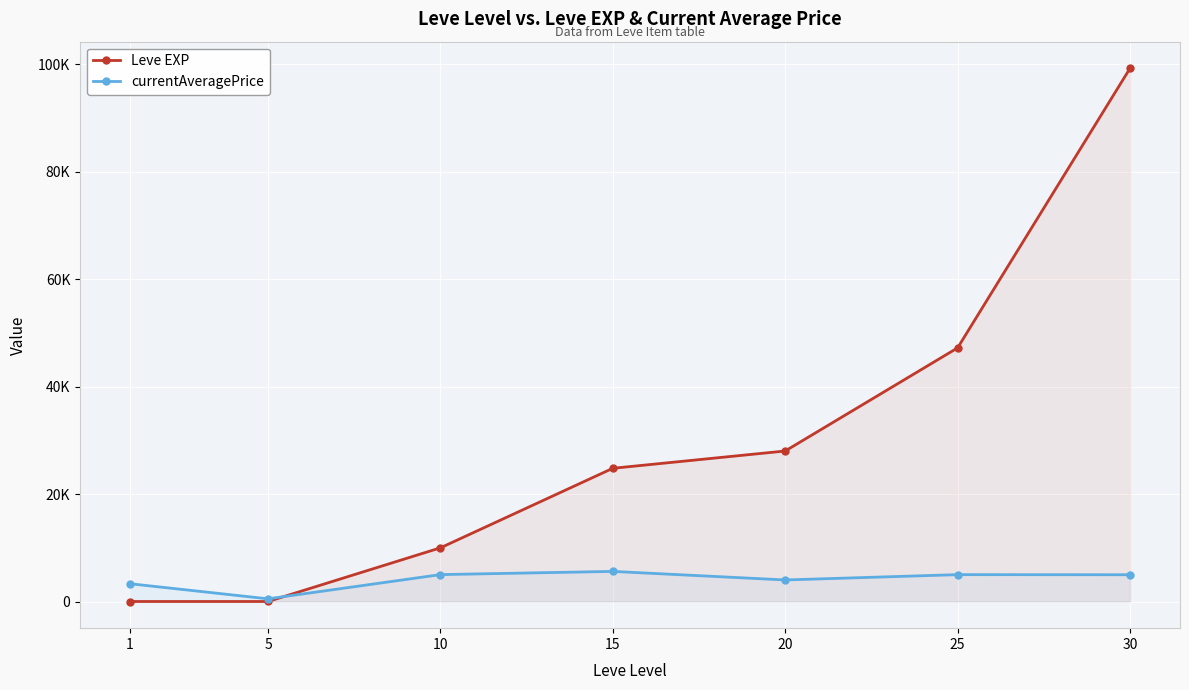

How many data points in currentAveragePrice are above 4980?

3